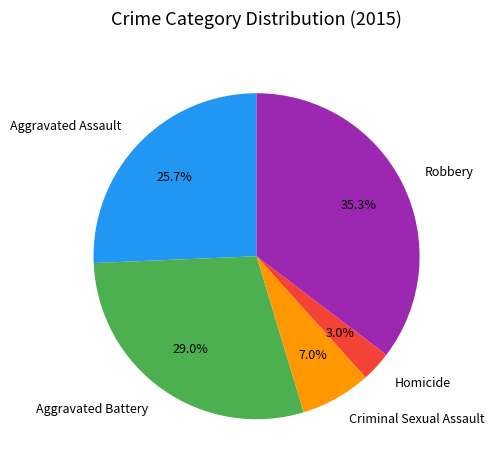

How many slices are in this pie chart?

5